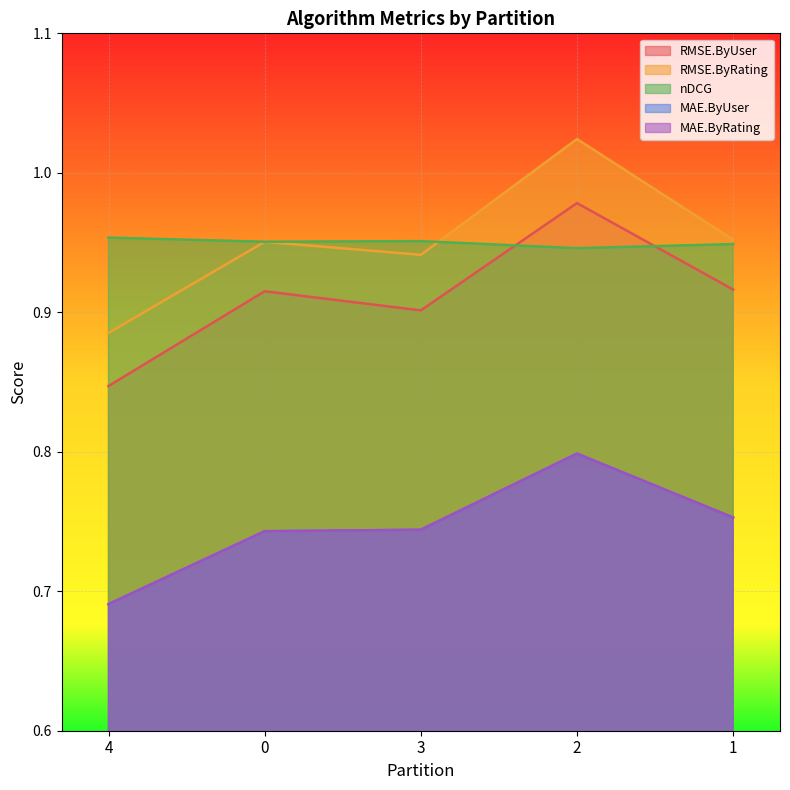

Does the chart display data point markers on the line(s)?

No